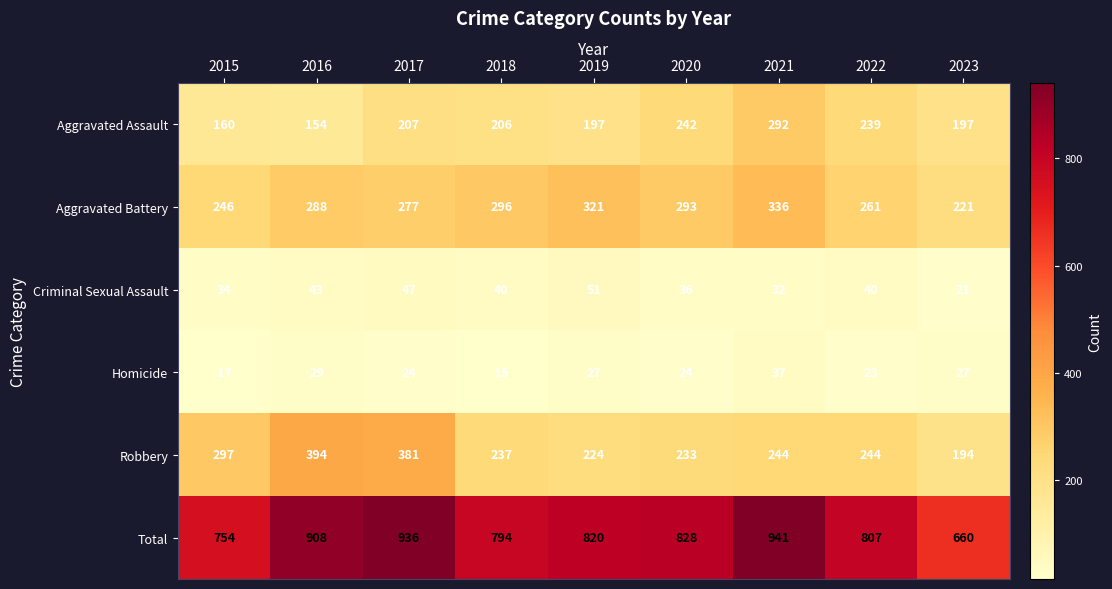

What is the greatest value displayed?

941